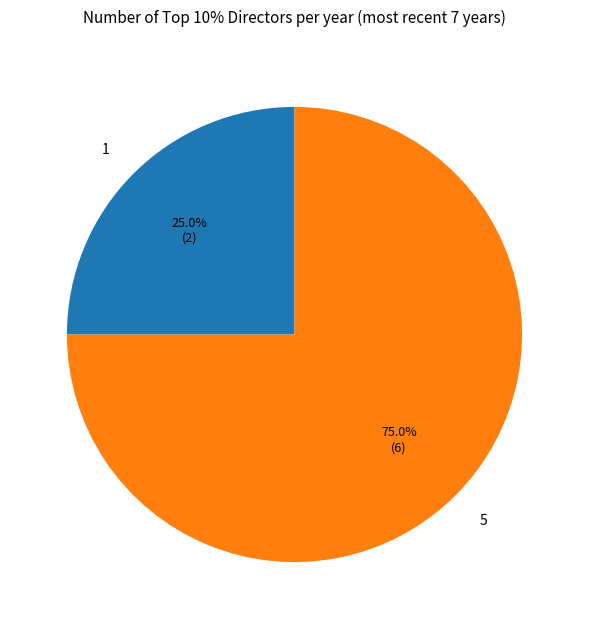

What is the largest slice in the pie chart?

5